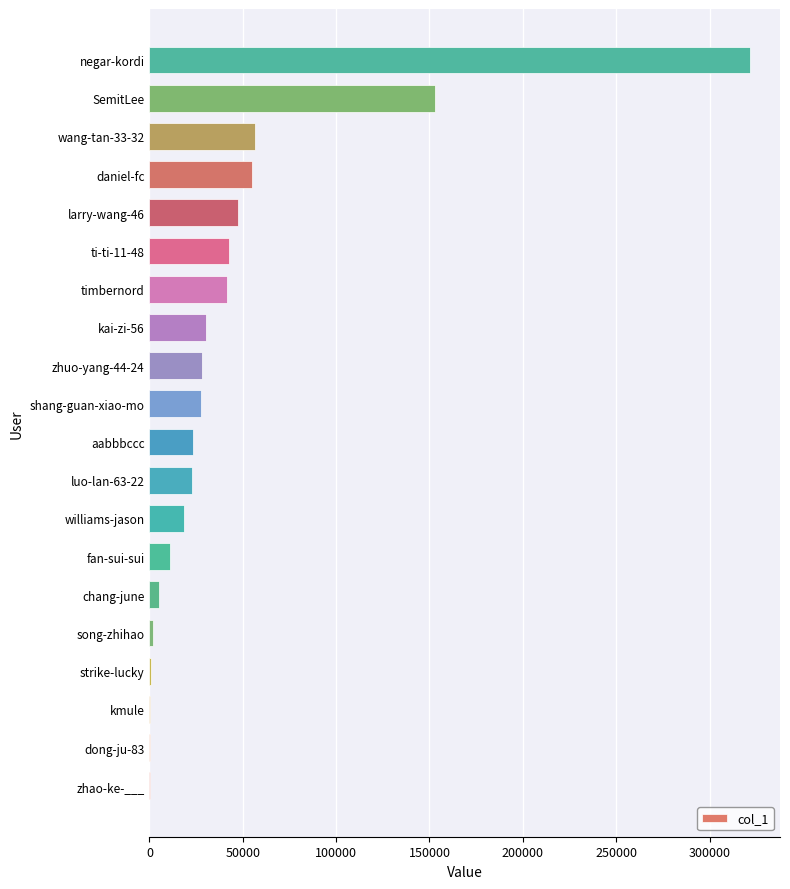

Is it true that the value at timbernord is 66403?

False